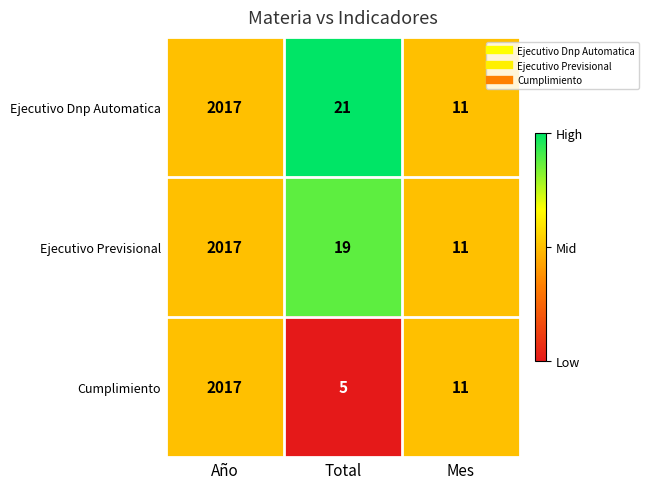

The Ejecutivo Previsional series shows 16 at Mes. True or false?

False